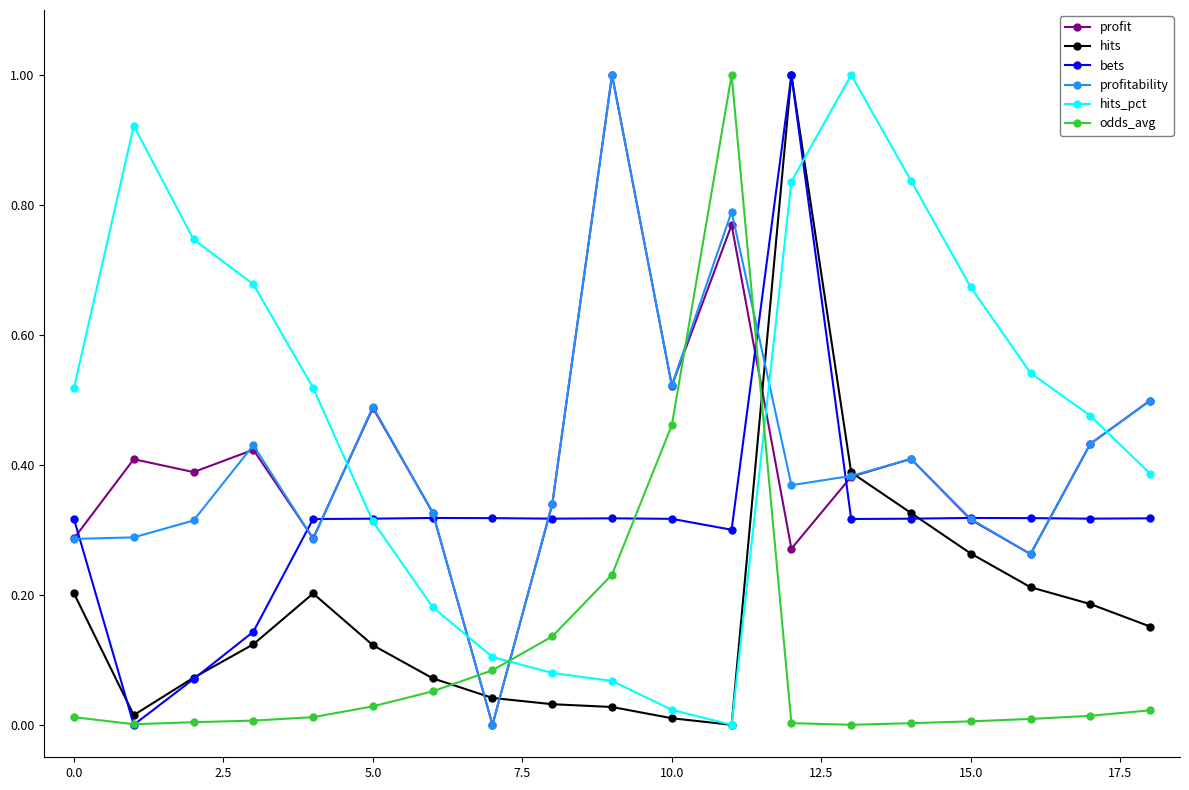

What is the sum of all hits_pct values?

8.9